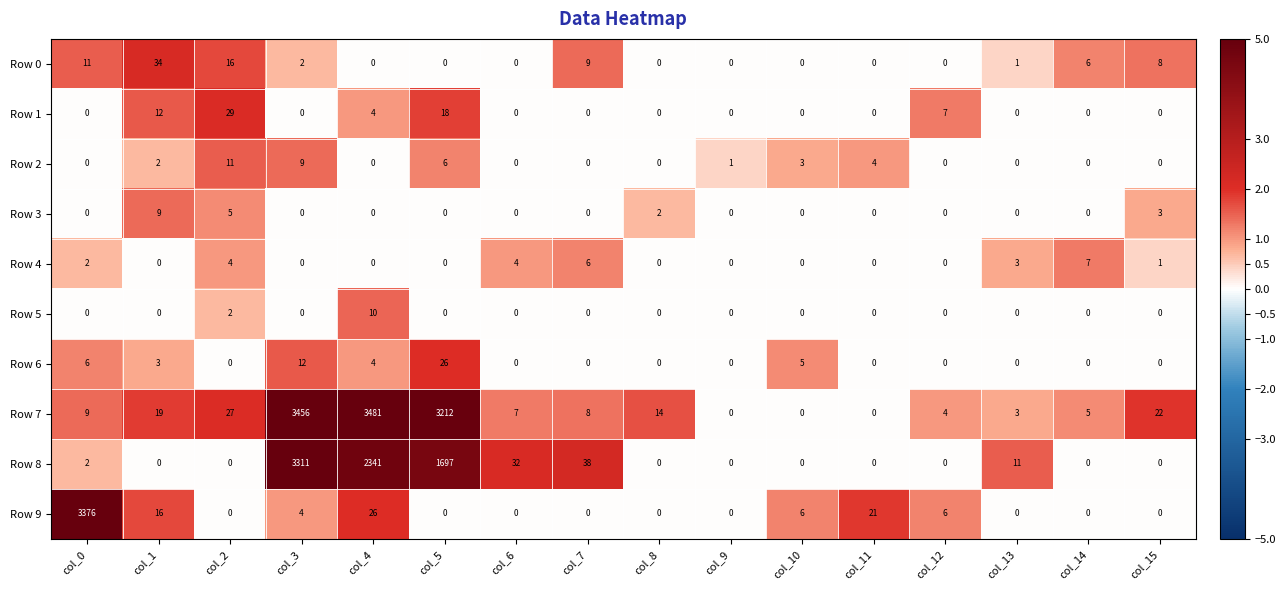

At which label does Row 6 reach its peak?

col_5